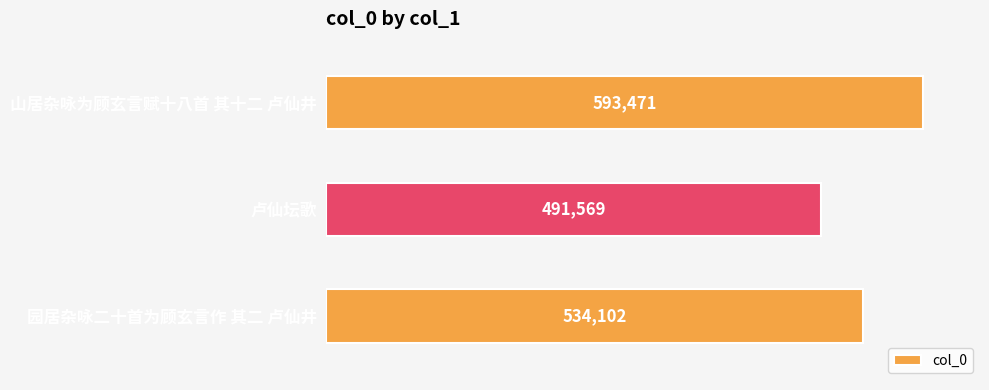

What is the average value?

539714